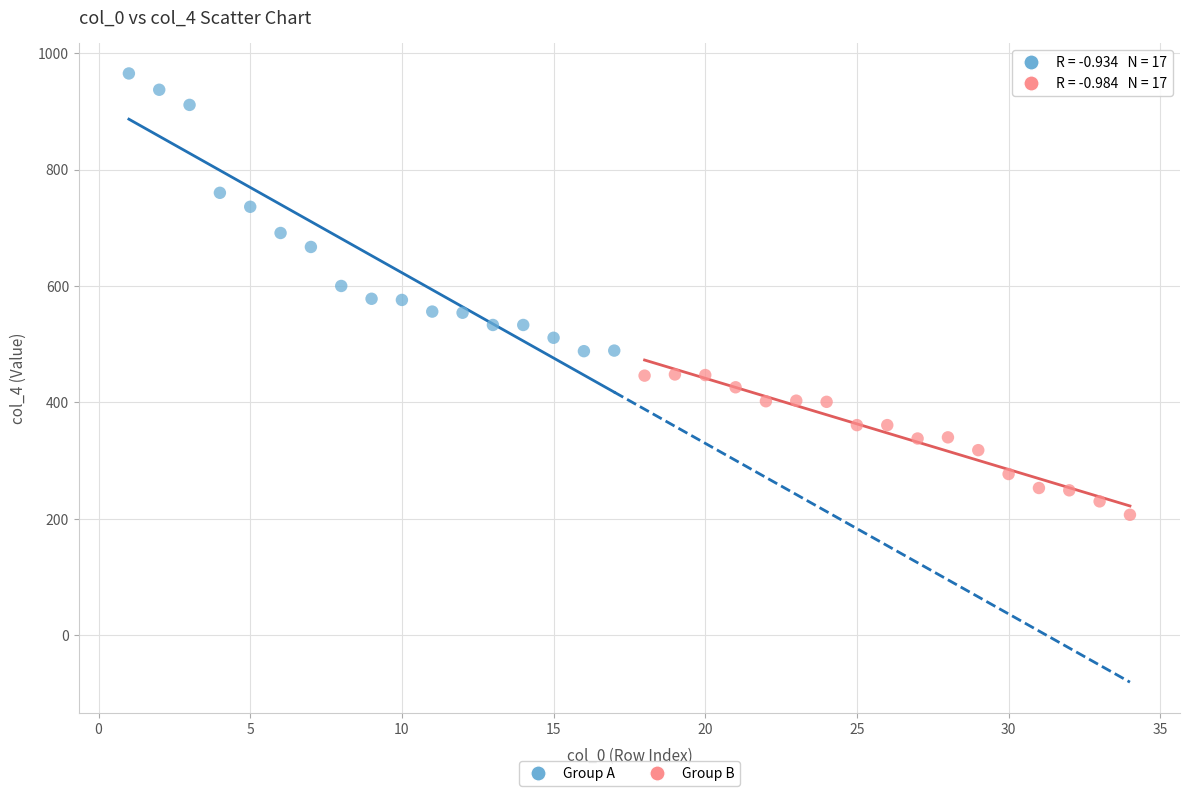

Which series has the largest Y range (max minus min)?

Group A